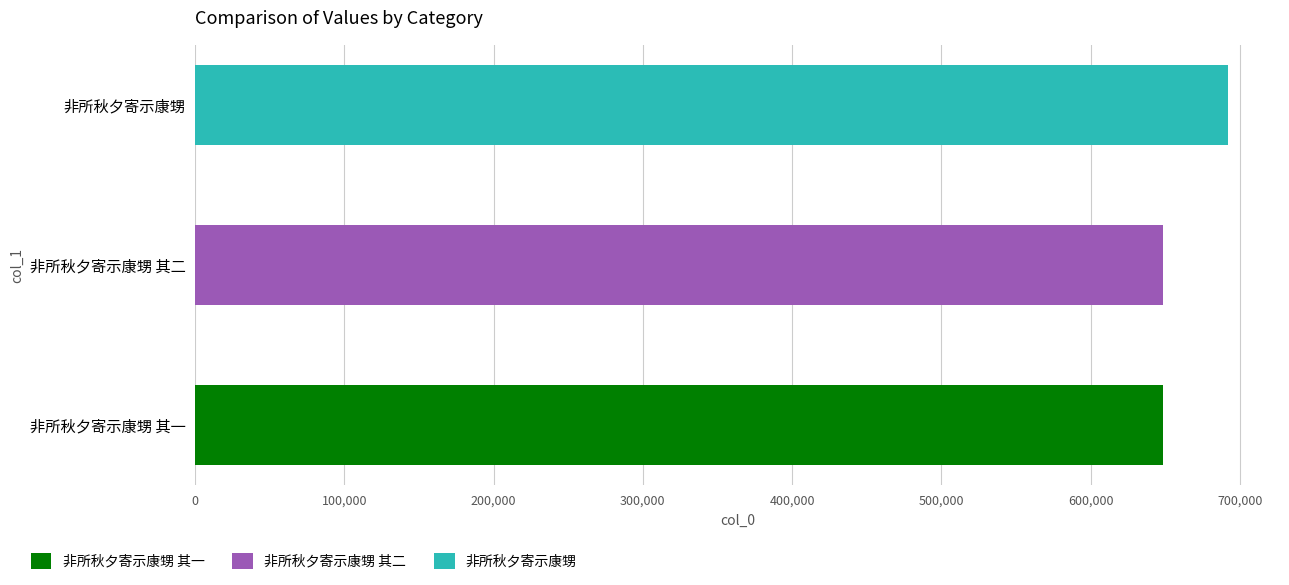

Reading right to left, what are all the values shown in this chart?

非所秋夕寄示康甥=692308	非所秋夕寄示康甥 其二=648426	非所秋夕寄示康甥 其一=648425